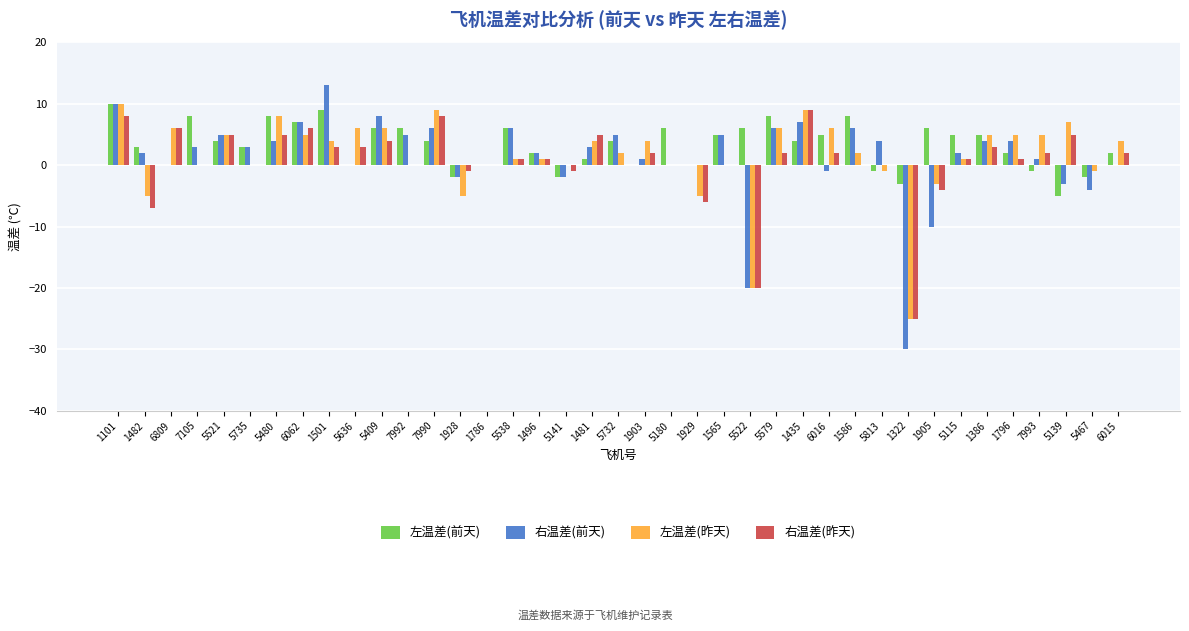

How many categories are shown in the chart?

39